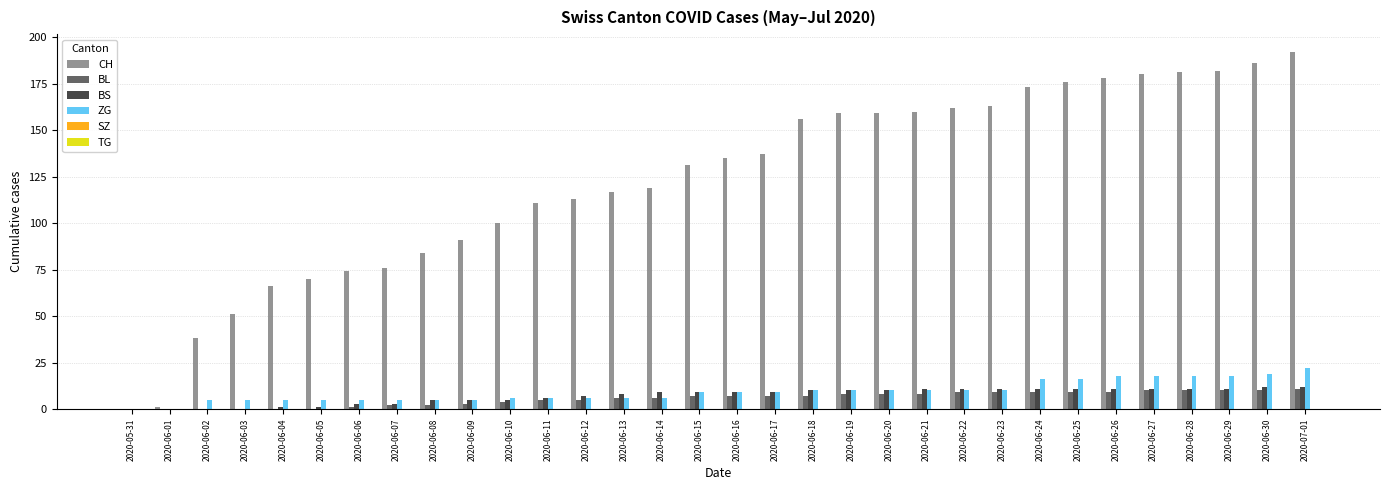

Are the bars horizontal?

No